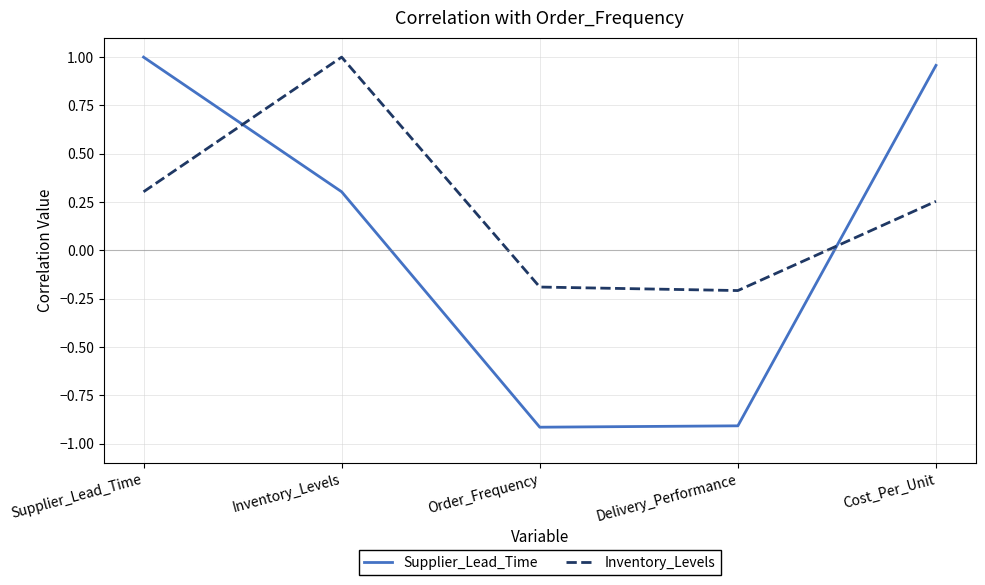

True or false: Supplier_Lead_Time and Inventory_Levels intersect in this chart.

True